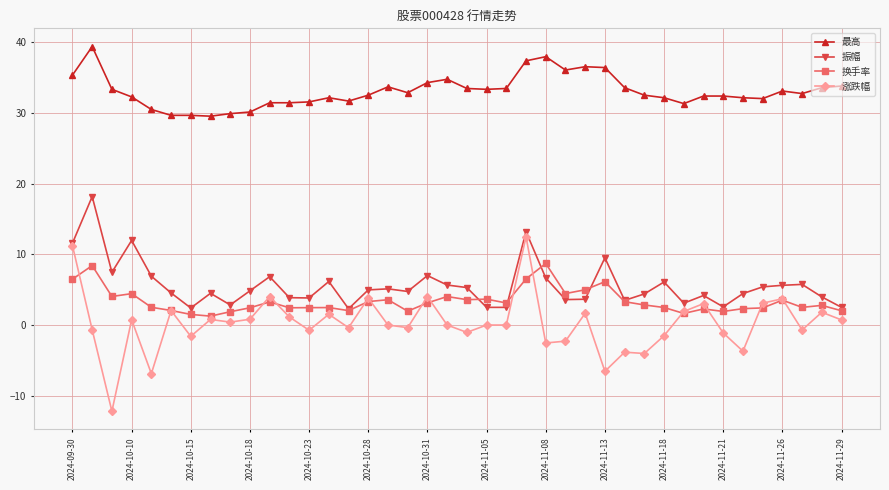

List the series in order of their peak value, highest first.

最高, 振幅, 涨跌幅, 换手率